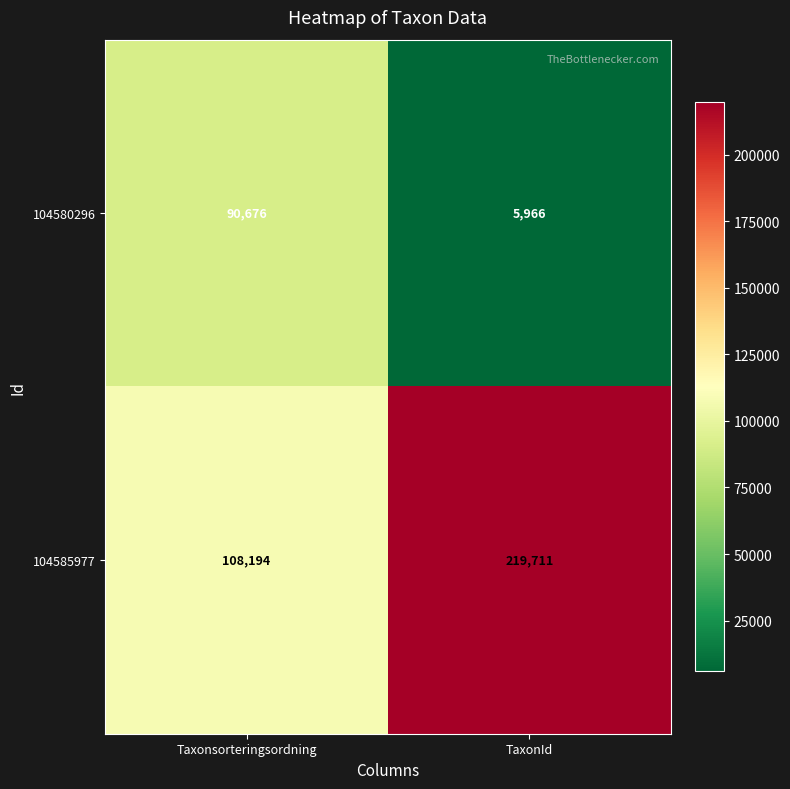

Reading left to right, transcribe all the data shown in this chart.

104580296: 90676	5966
104585977: 108194	219711